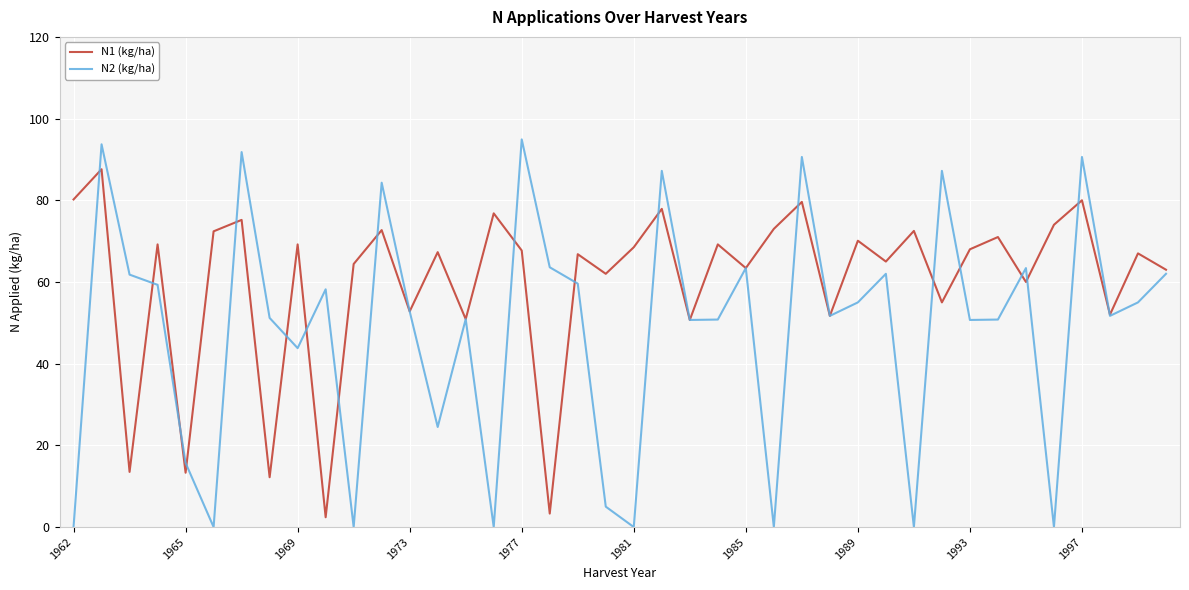

What is the minimum value for N1 (kg/ha)?

2.4